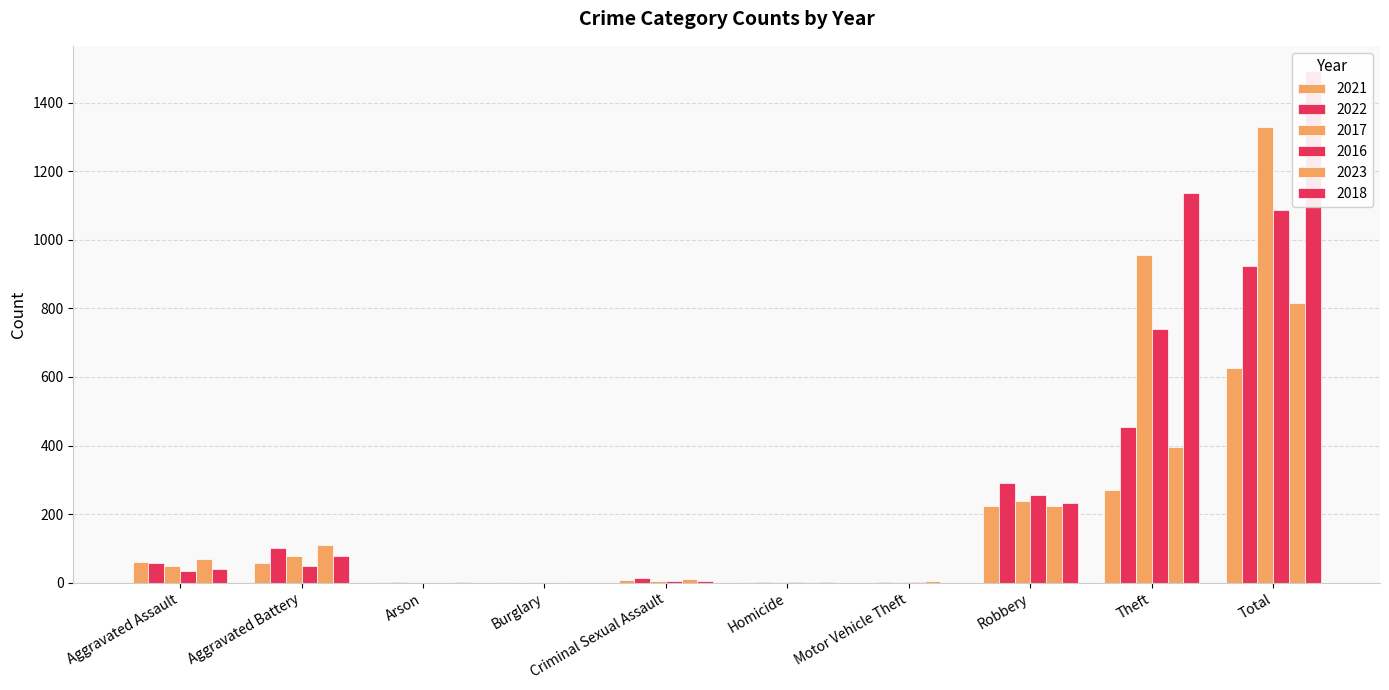

At which label does 2017 reach its peak?

Total